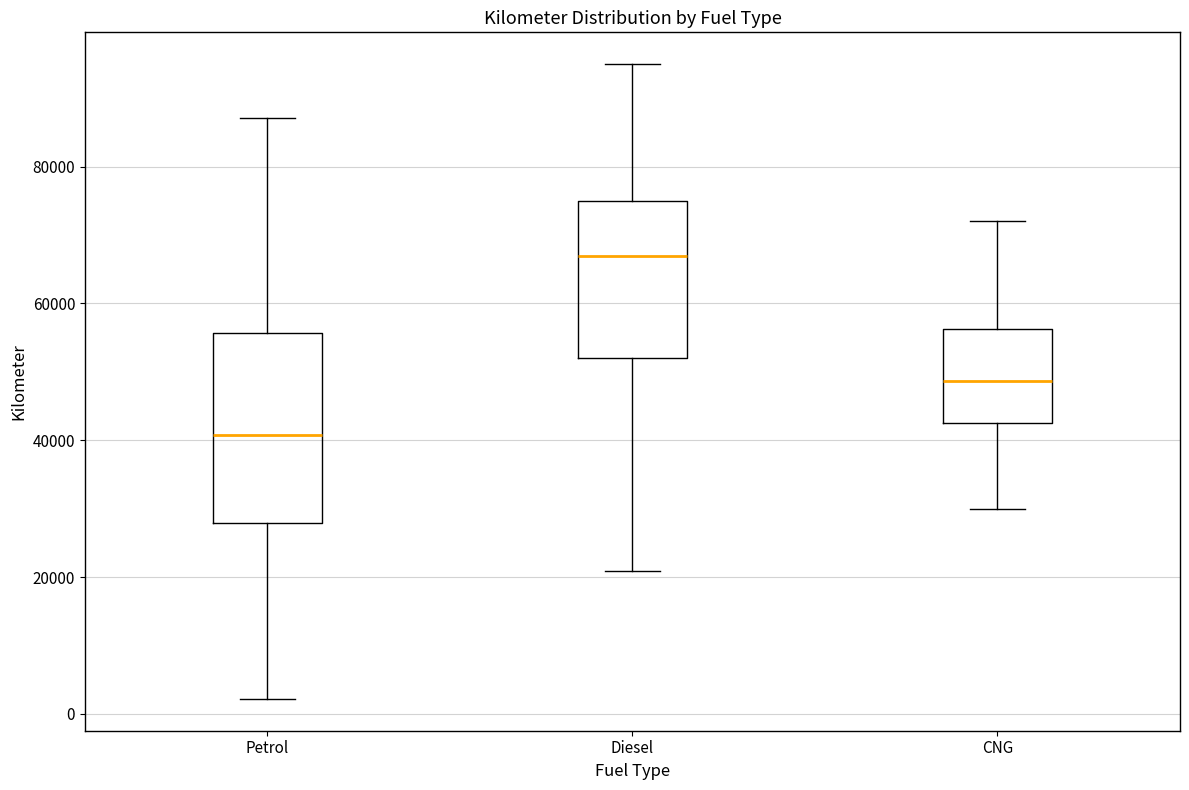

Reading left to right, read every box against the y-axis: the position of its median line, the range the box covers, and the ends of its whiskers. The values are not printed on the chart, so give them approximately, as read against the axis.

Petrol: median 40000, box 28000 to 56000, whiskers 2000 to 88000
Diesel: median 68000, box 52000 to 76000, whiskers 20000 to 96000
CNG: median 48000, box 42000 to 56000, whiskers 30000 to 72000